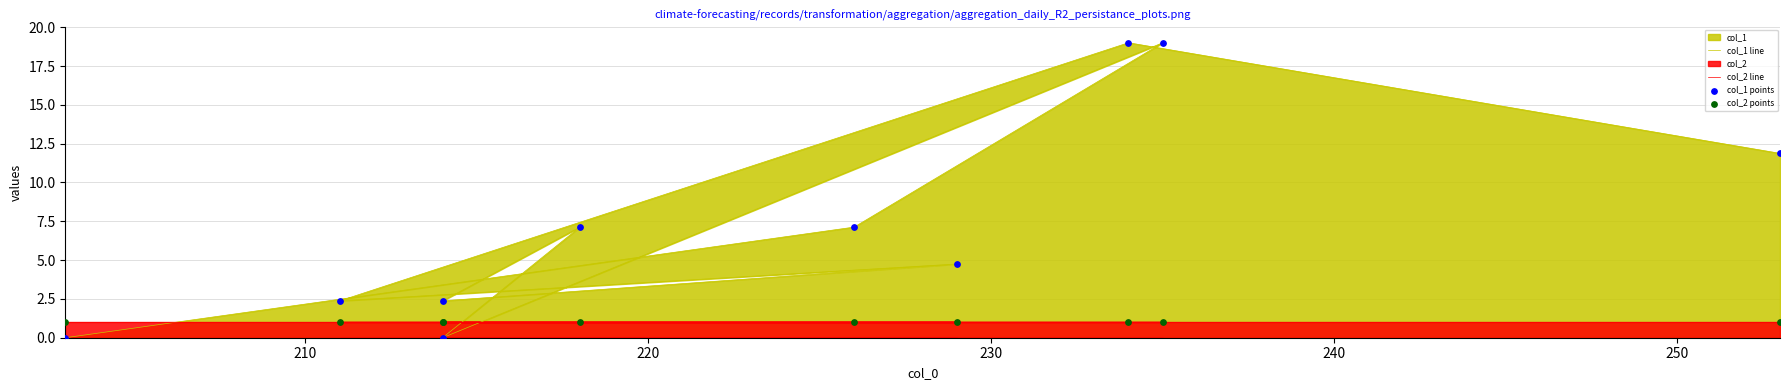

At how many categories does at least one series exceed 1?

8